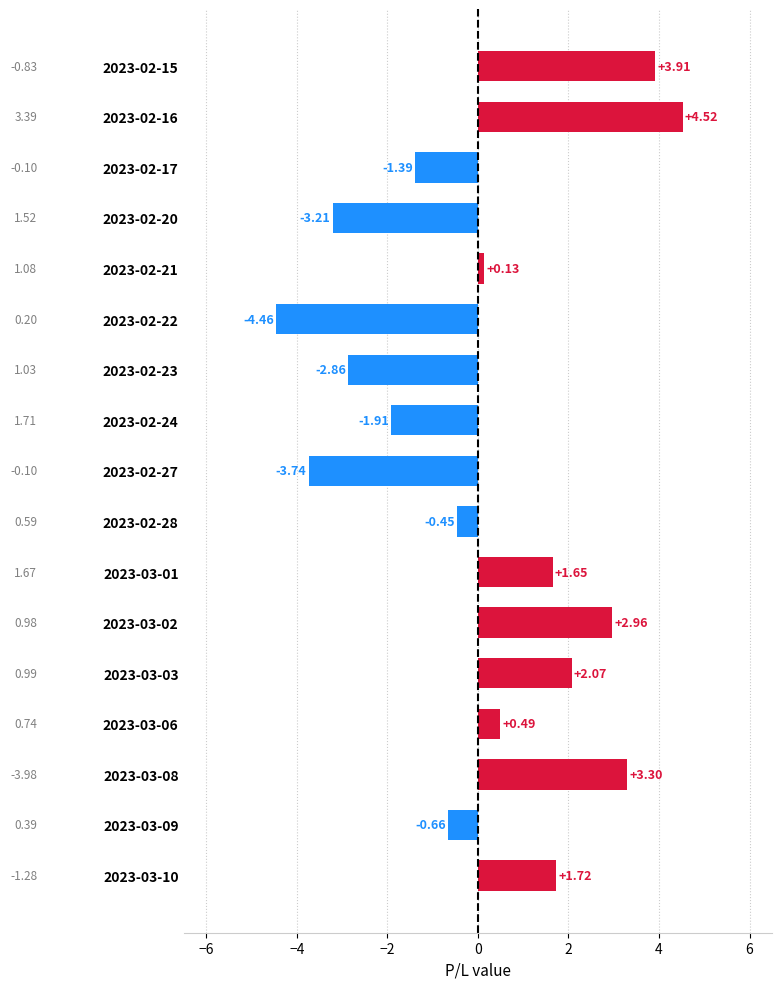

What is the difference between the maximum and minimum values?

9.0